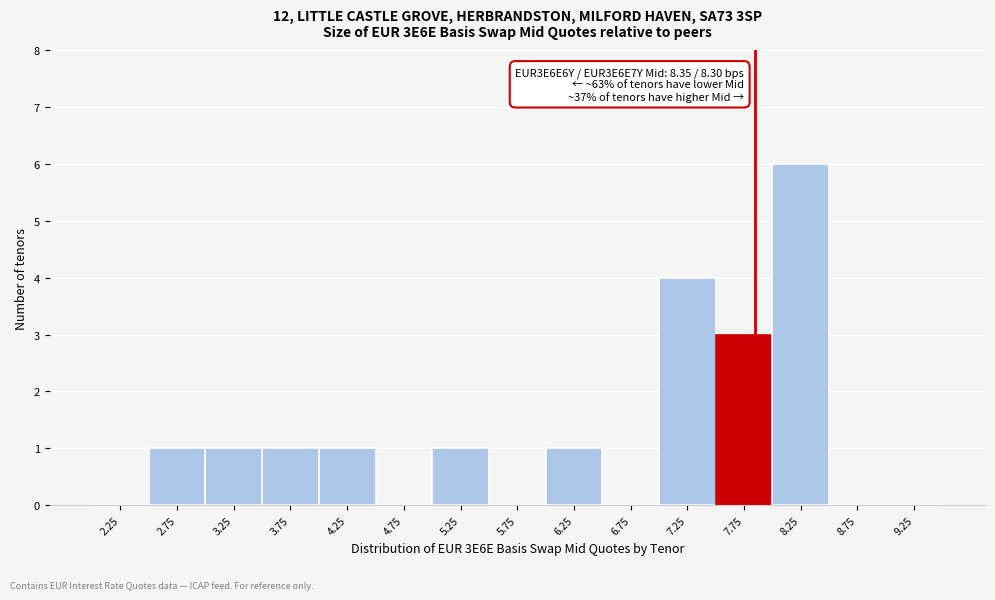

Which range on the x-axis has the tallest bar?

8.0 to 8.5